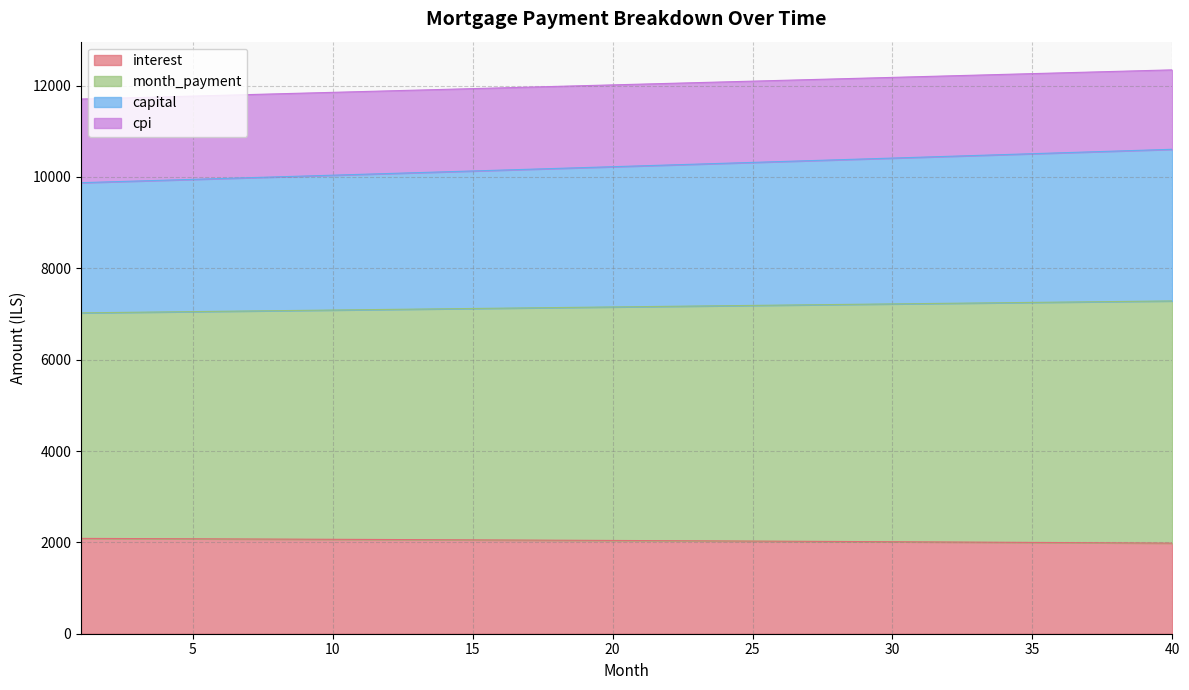

What is the total value across all series at 20?

12015.9